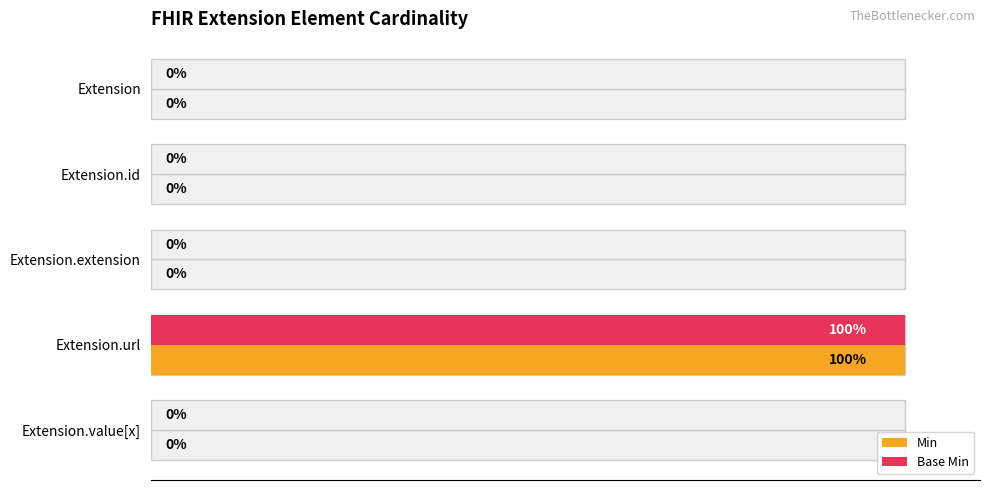

Which series has the largest range (max minus min)?

Min